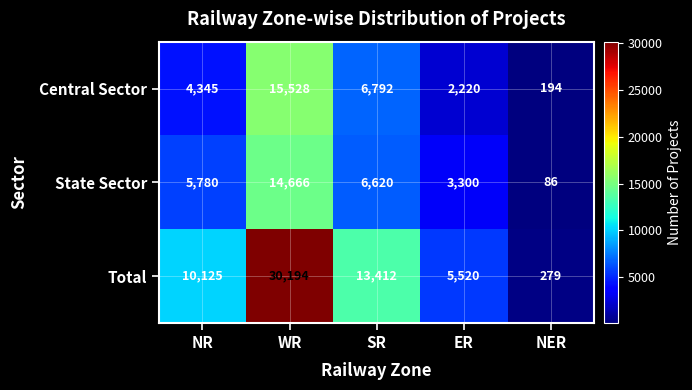

Reading left to right, extract all data points from this chart.

Central Sector: 4345	15528	6792	2220	194
State Sector: 5780	14666	6620	3300	86
Total: 10125	30194	13412	5520	279